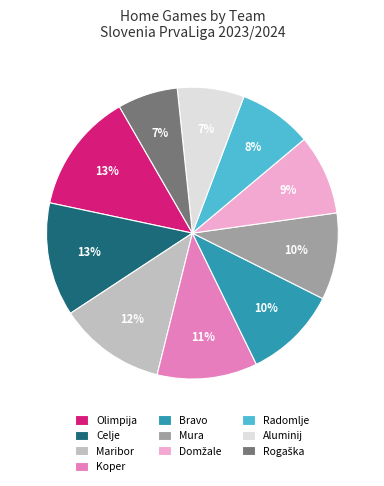

To the nearest percent, what is the average slice percentage?

10%